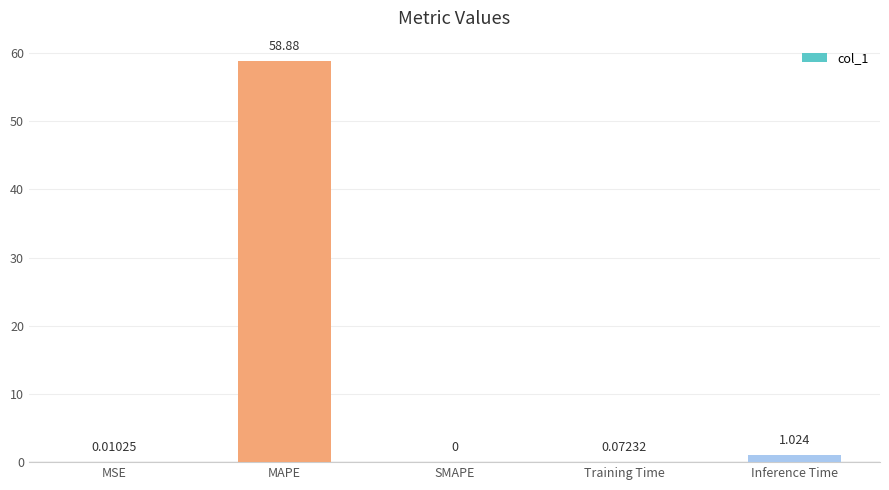

At which label is the value closest to 29?

Inference Time